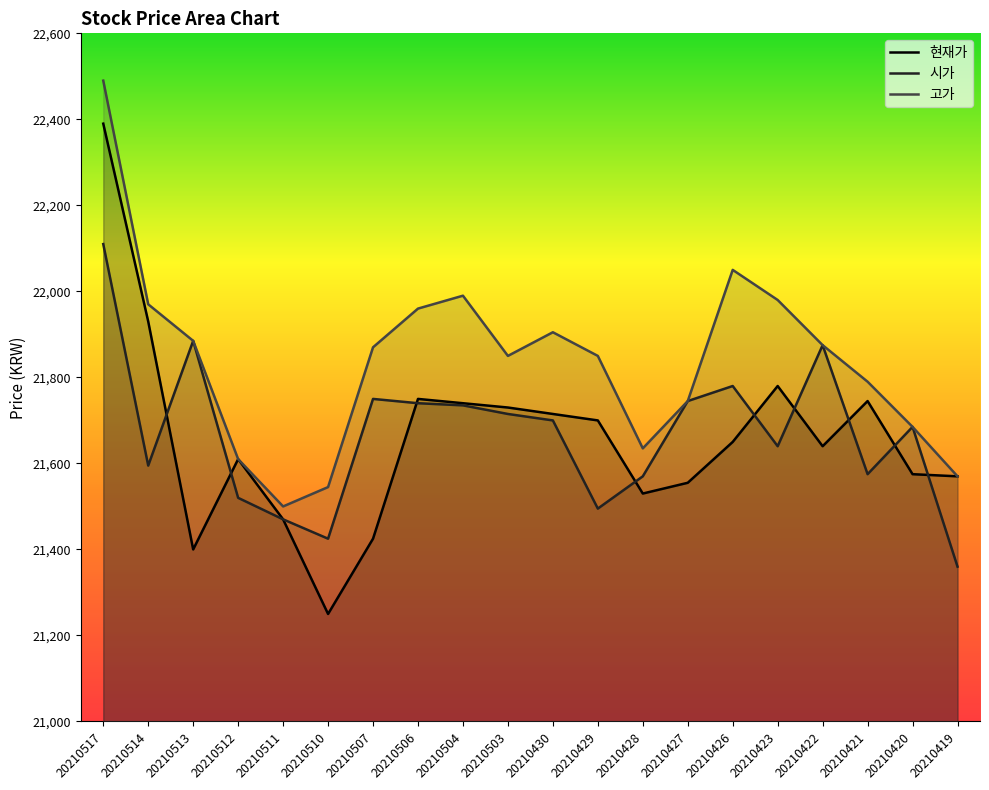

Count the number of data series in this chart.

3